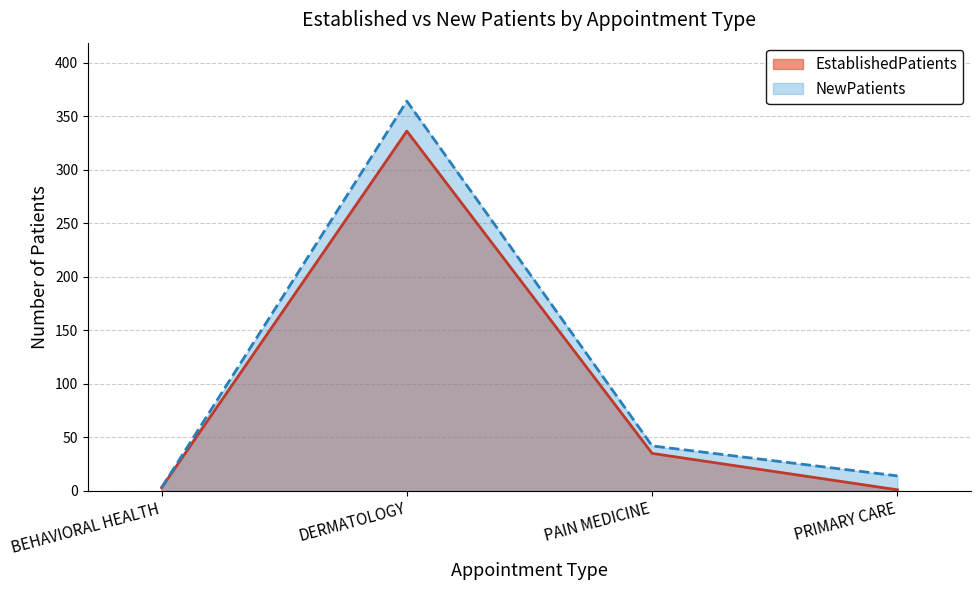

Is it true that NewPatients equals 3 at BEHAVIORAL HEALTH?

True